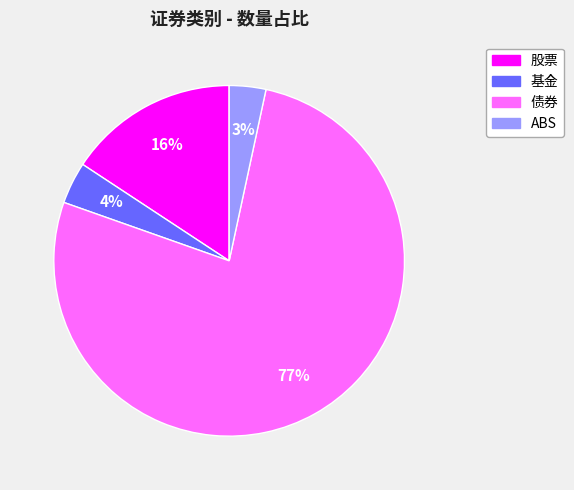

How many segments does this pie chart have?

4